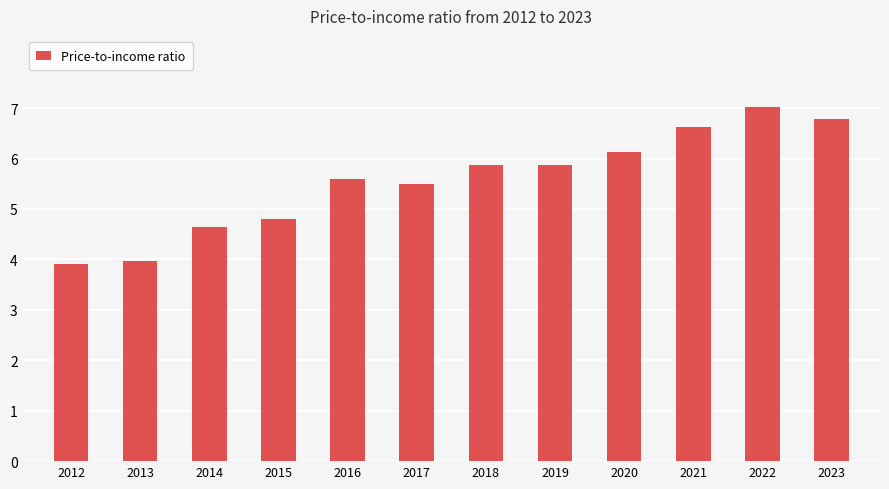

What is the difference between the values at 2020 and 2014?

1.5